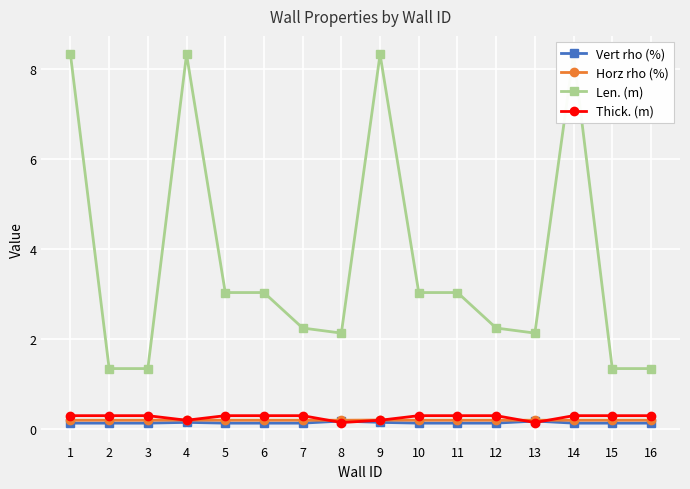

Does the chart display data point markers on the line(s)?

Yes